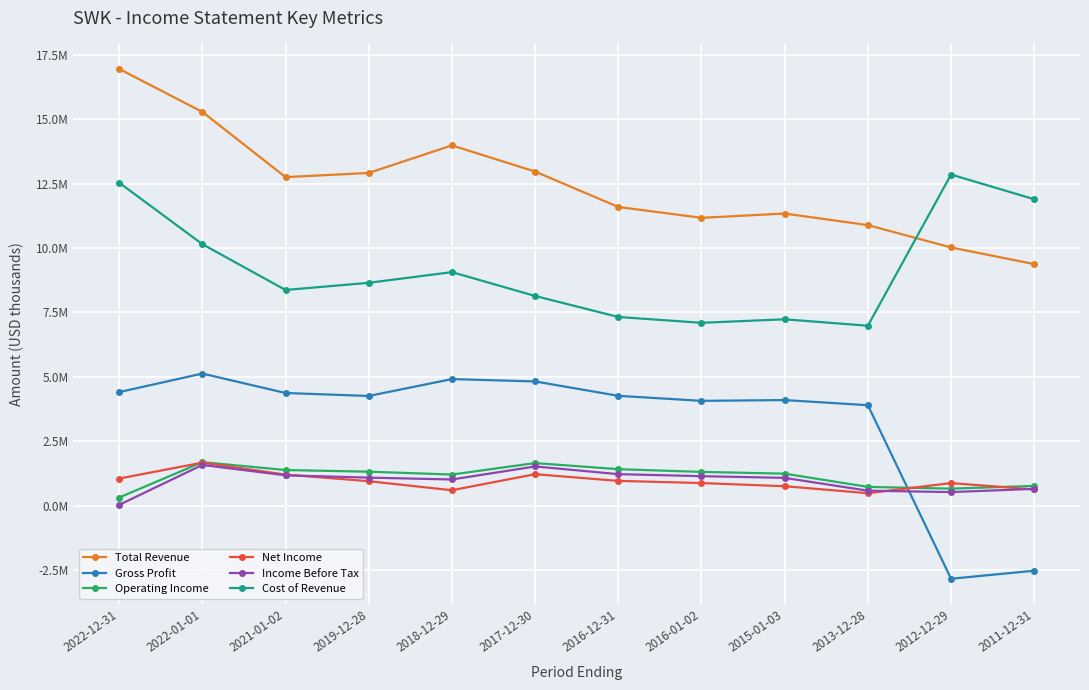

Which series has the largest total across all categories?

Total Revenue